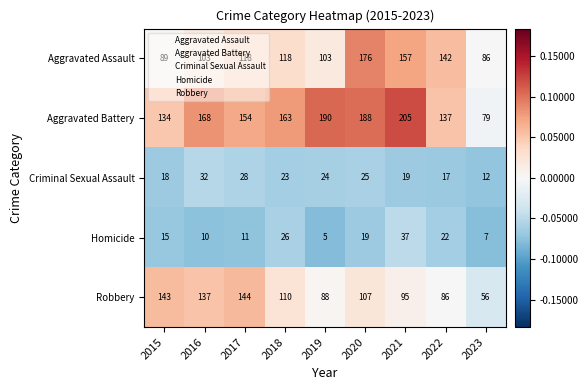

At which category is the sum across all series the highest?

2020